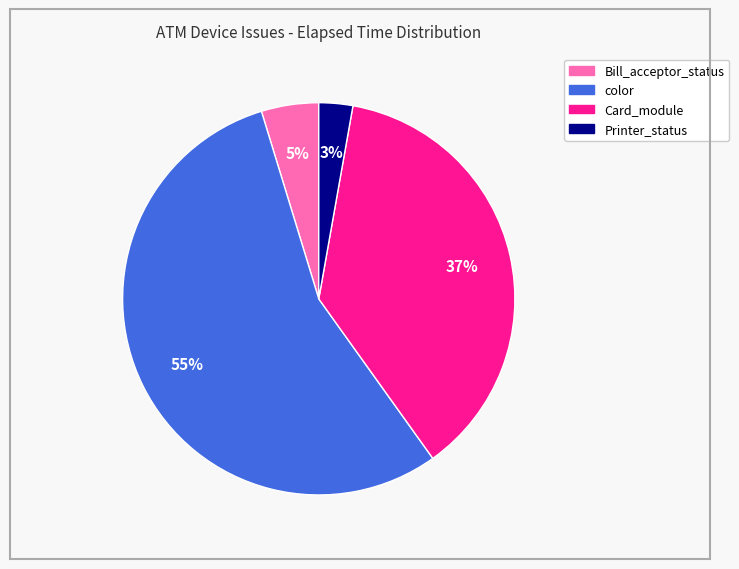

To the nearest percent, what is the average slice percentage?

25%